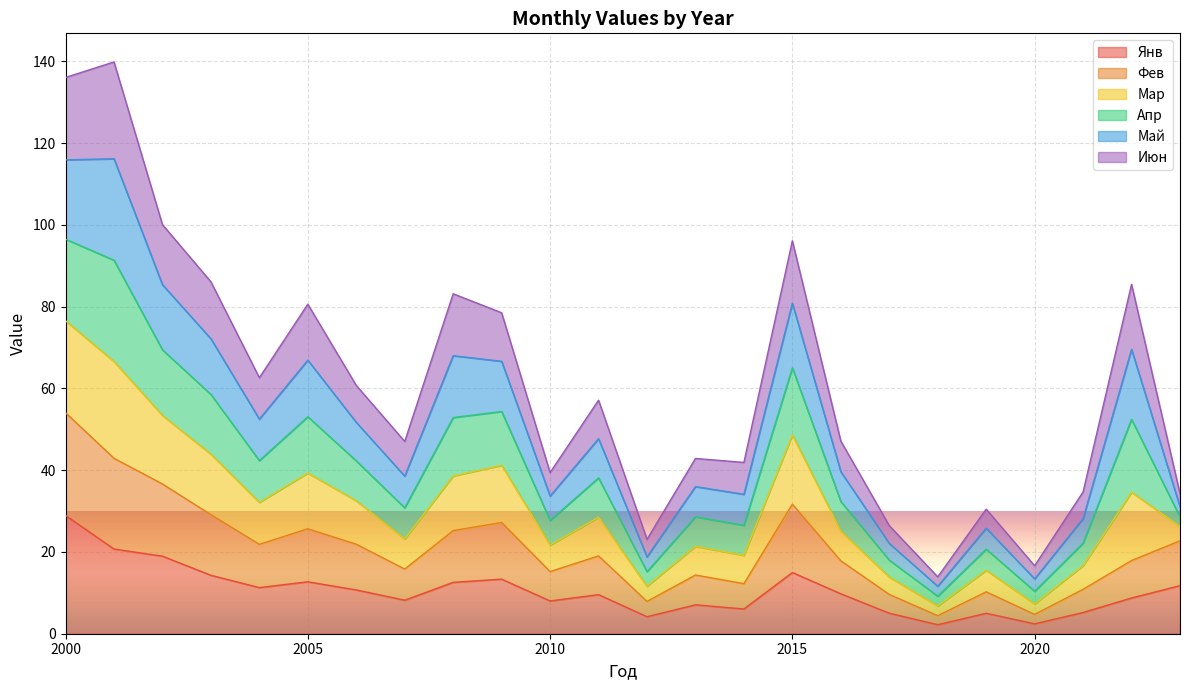

Which category has the highest value in the Янв series?

2000